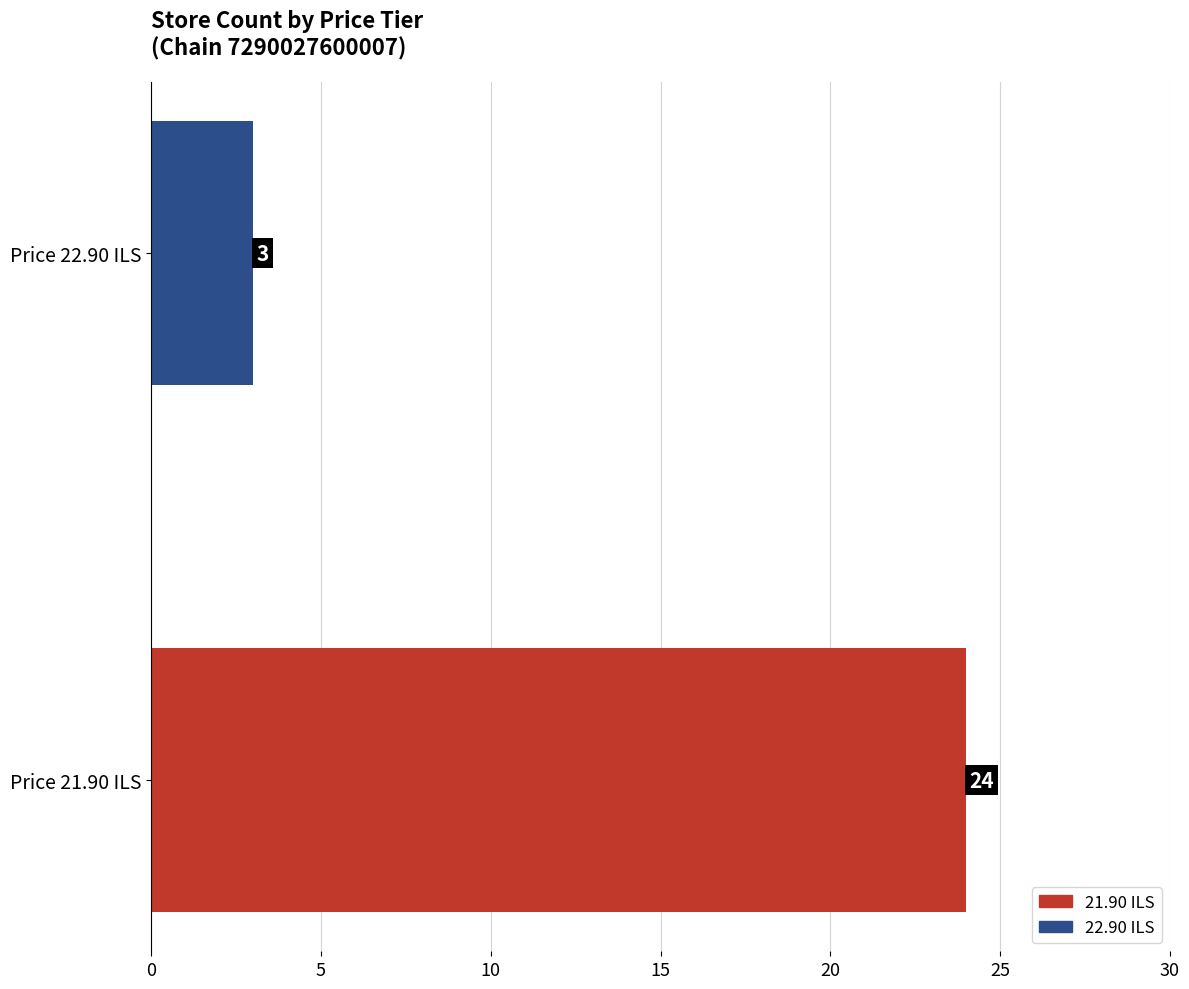

The chart shows a value of 3 at Price 22.90 ILS. True or false?

True